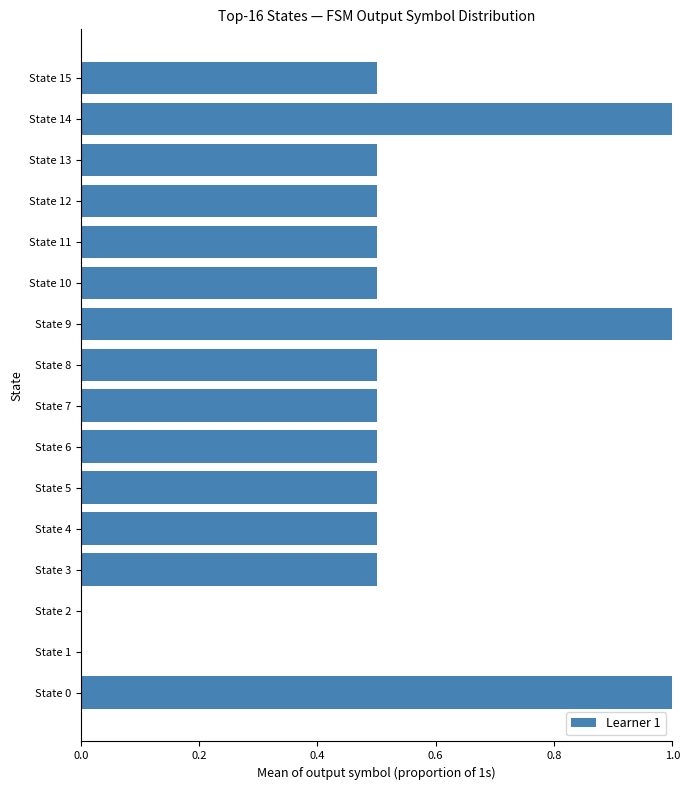

What is the maximum value shown in the chart?

1.0